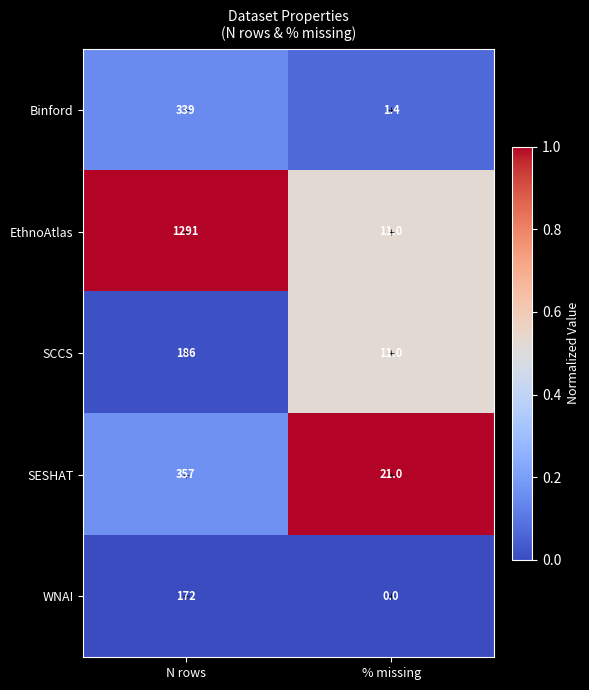

What is the spread (max minus min) of values at N rows?

1119.0